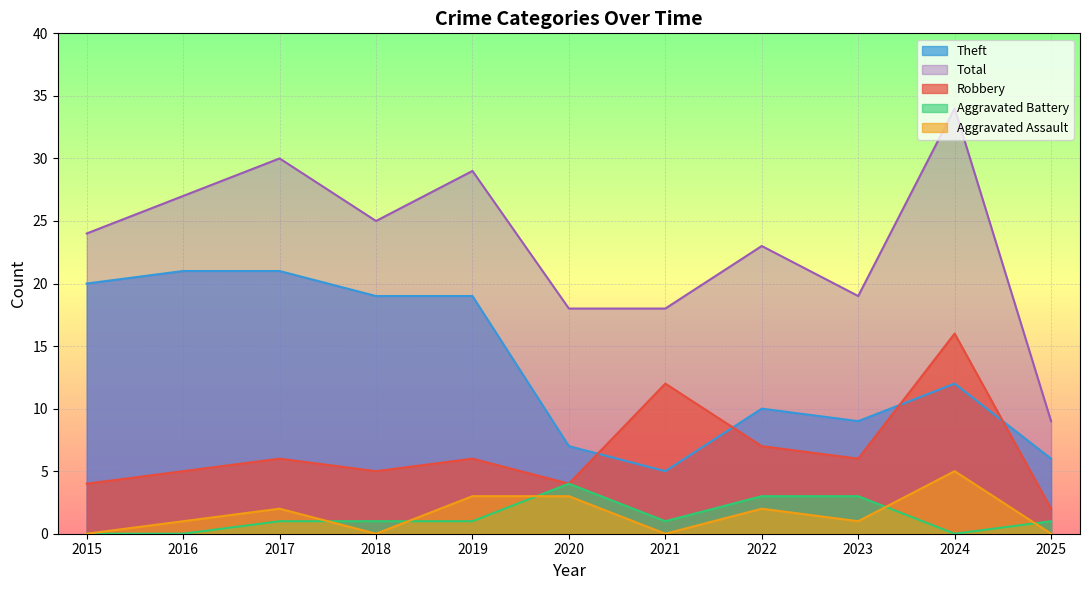

What are all the series names shown in the legend?

Theft, Total, Robbery, Aggravated Battery, Aggravated Assault